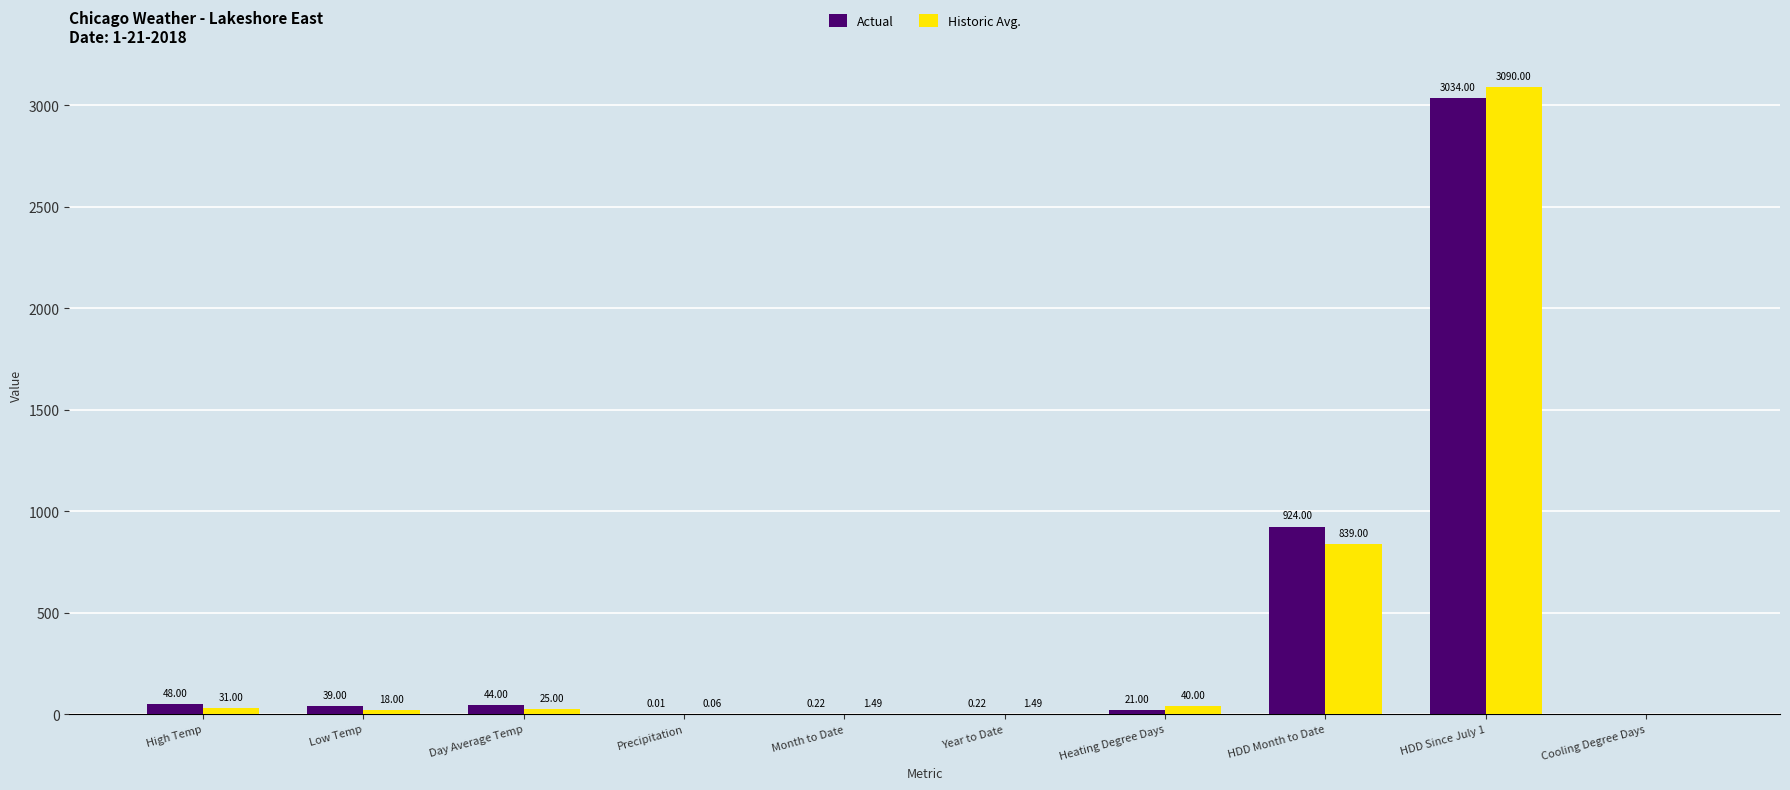

What is the sum of the Actual values at High Temp and Precipitation?

48.0